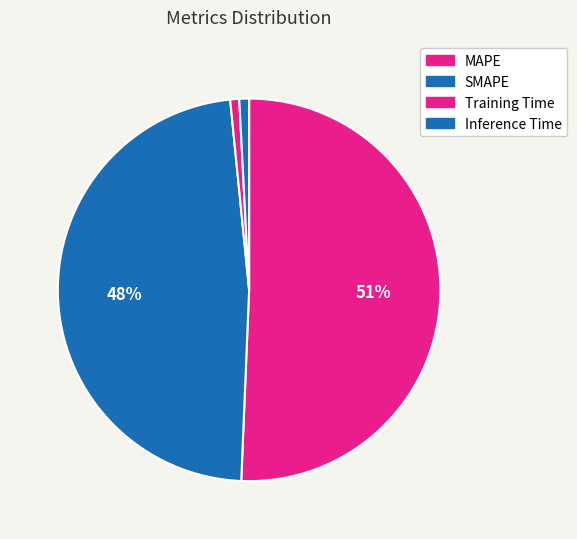

Does any single category account for the majority?

Yes